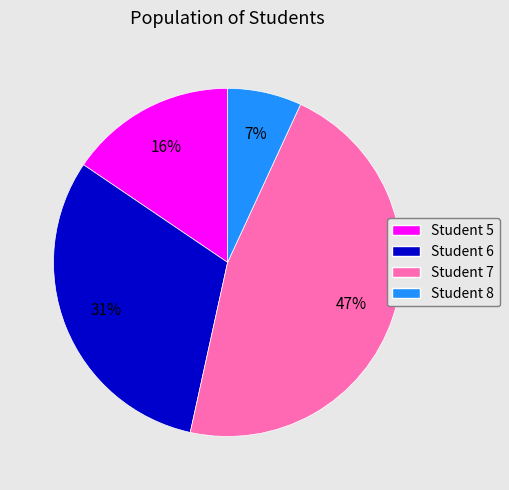

Rank the categories by value from lowest to highest.

Student 8, Student 5, Student 6, Student 7